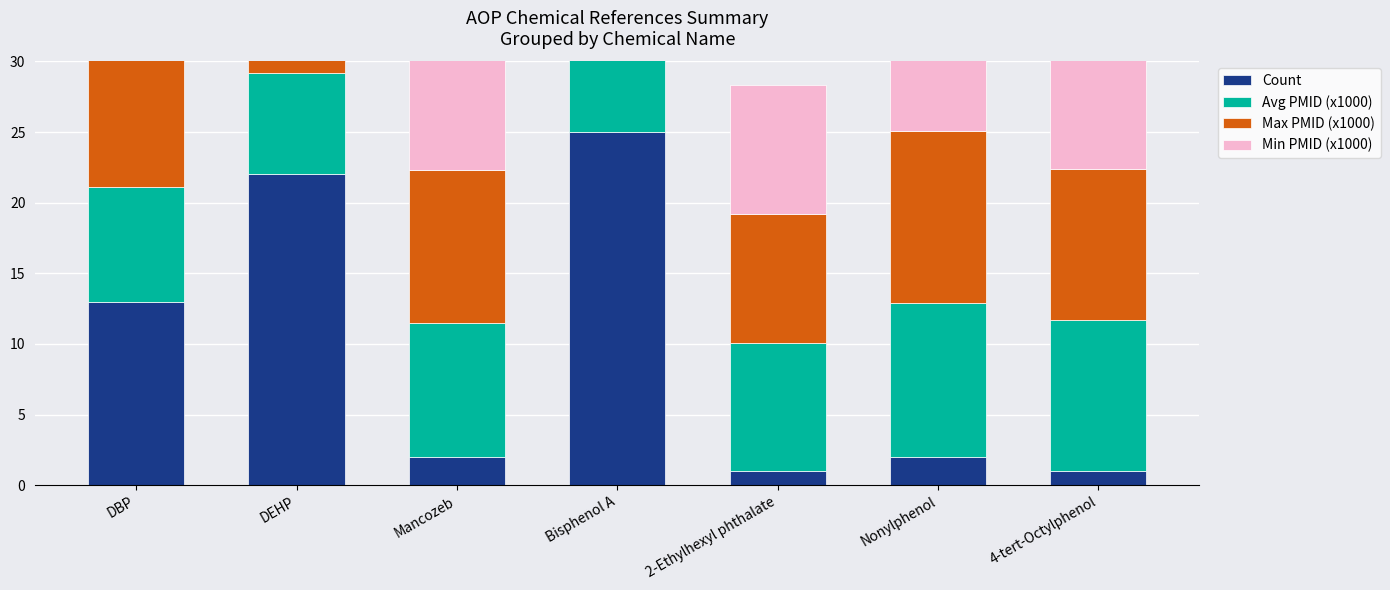

Reading left to right, extract all data points from this chart.

Count: DBP=13.0	DEHP=22.0	Mancozeb=2.0	Bisphenol A=25.0	2-Ethylhexyl phthalate=1.0	Nonylphenol=2.0	4-tert-Octylphenol=1.0
Avg PMID (x1000): DBP=8.1	DEHP=7.2	Mancozeb=9.5	Bisphenol A=10.6	2-Ethylhexyl phthalate=9.1	Nonylphenol=10.9	4-tert-Octylphenol=10.7
Max PMID (x1000): DBP=11.9	DEHP=11.1	Mancozeb=10.8	Bisphenol A=12.5	2-Ethylhexyl phthalate=9.1	Nonylphenol=12.2	4-tert-Octylphenol=10.7
Min PMID (x1000): DBP=2.4	DEHP=2.4	Mancozeb=9.0	Bisphenol A=9.1	2-Ethylhexyl phthalate=9.1	Nonylphenol=9.6	4-tert-Octylphenol=10.7